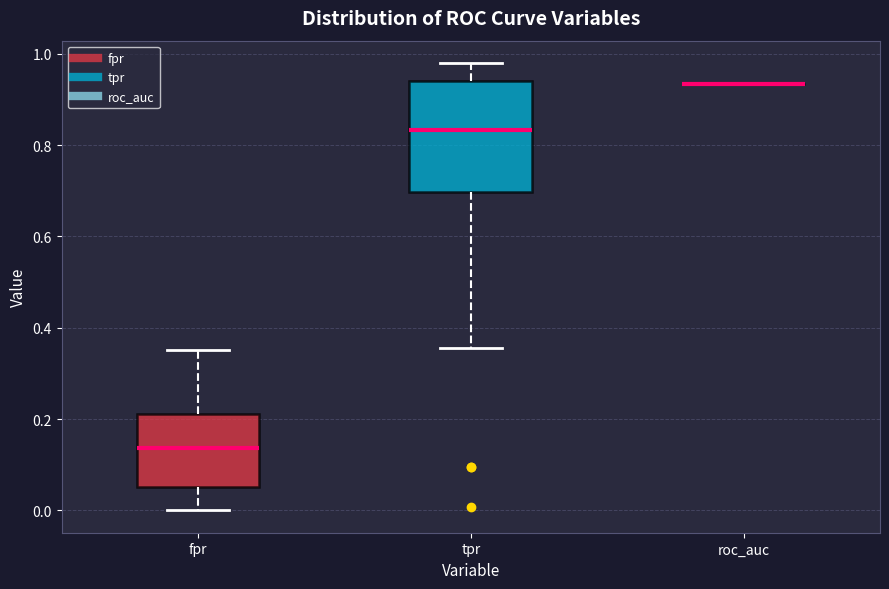

Reading left to right, read every box against the y-axis: the position of its median line, the range the box covers, and the ends of its whiskers. The values are not printed on the chart, so give them approximately, as read against the axis.

fpr: median 0.14, box 0.06 to 0.22, whiskers 0.00 to 0.36
tpr: median 0.84, box 0.70 to 0.94, whiskers 0.36 to 0.98
roc_auc: box collapsed to a line at 0.94, whiskers 0.94 to 0.94